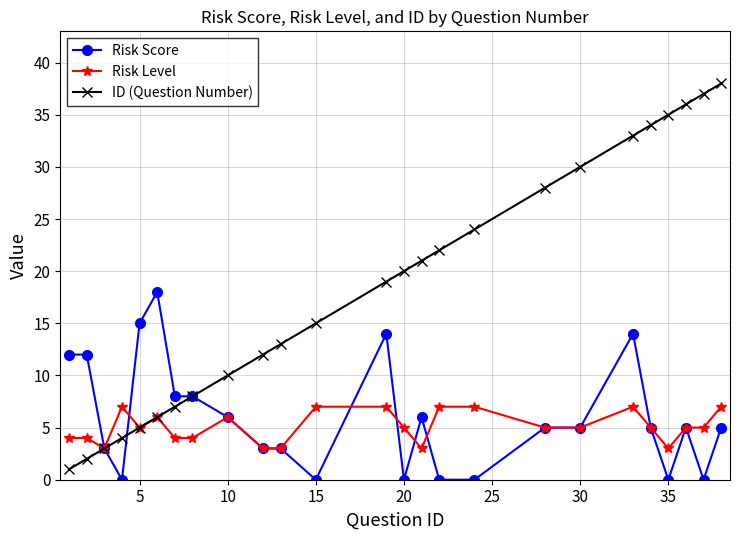

True or false: ID (Question Number) has more than 2 interior local peaks.

False